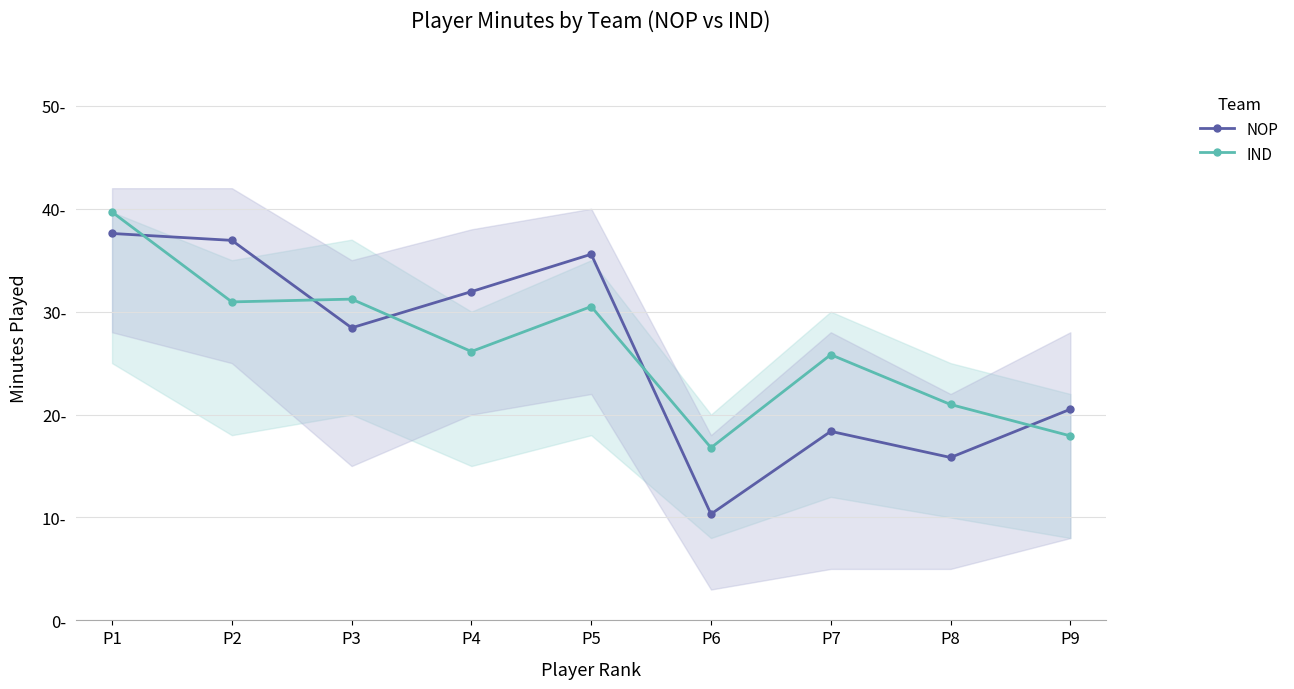

Which series has the largest total across all categories?

IND